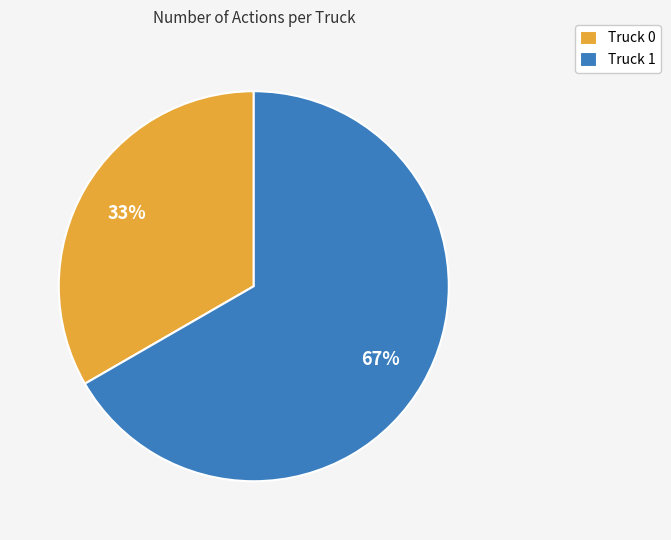

To the nearest percent, what is the combined percentage of Truck 1 and Truck 0?

100%